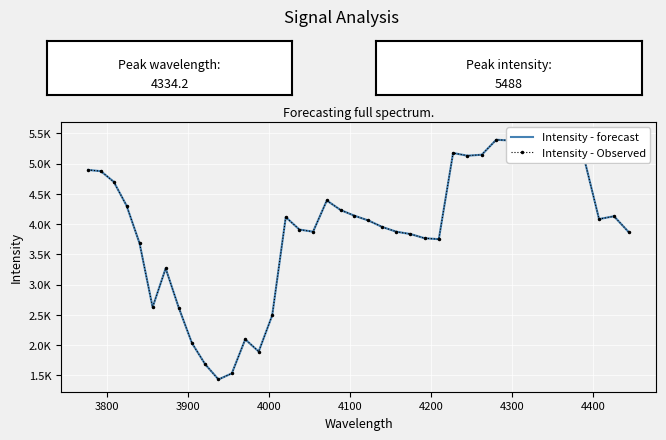

How many lines are shown in the chart?

2